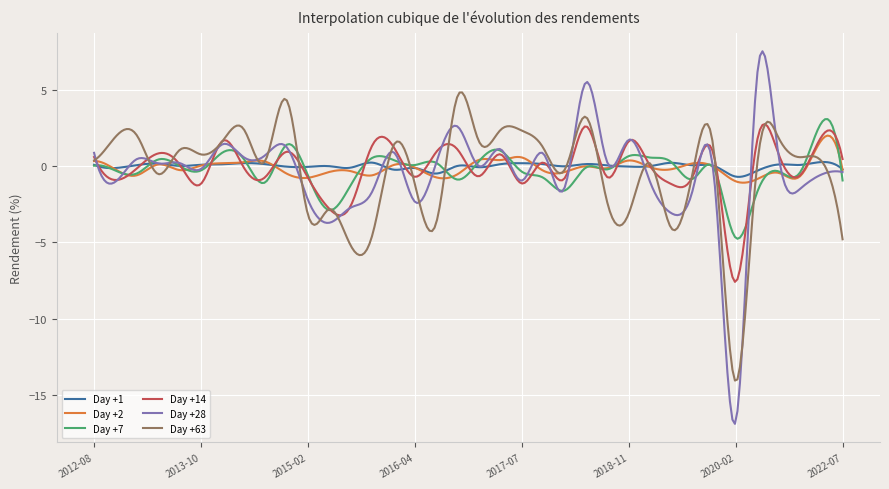

What is the difference between the second highest and second lowest values in the Day +7 series?

7.8